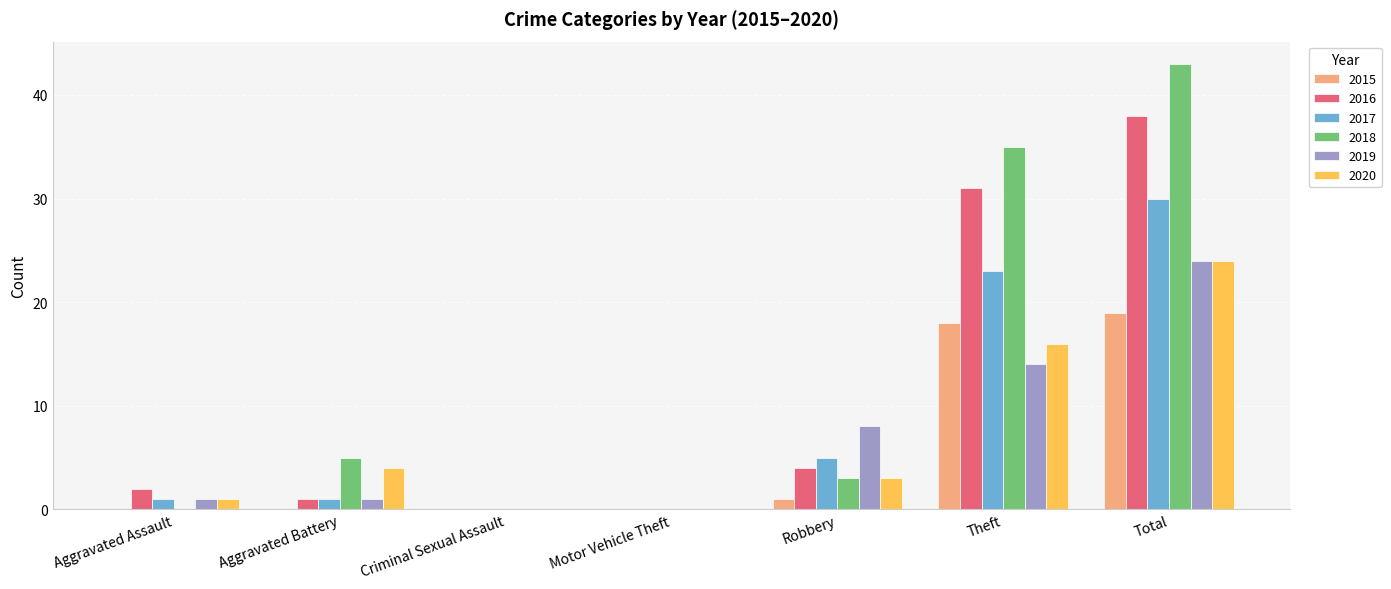

Is it true that 2016 equals 0 at Motor Vehicle Theft?

True